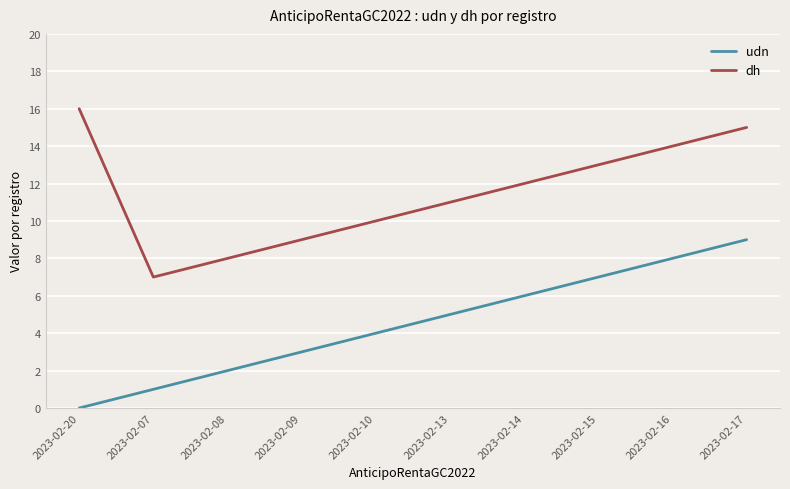

What is the difference between the highest and lowest values at 2023-02-15?

6